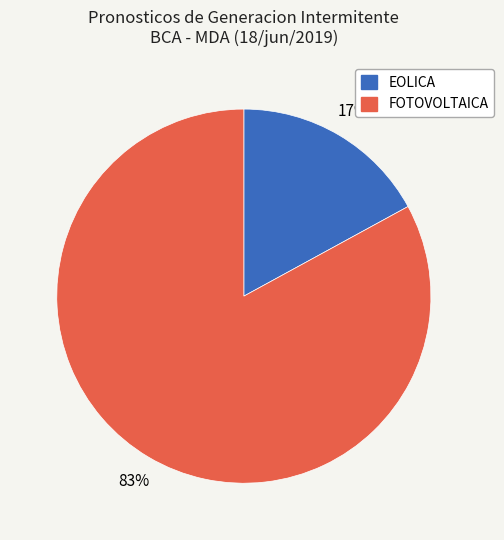

Is it true that FOTOVOLTAICA is 98% of the pie?

False